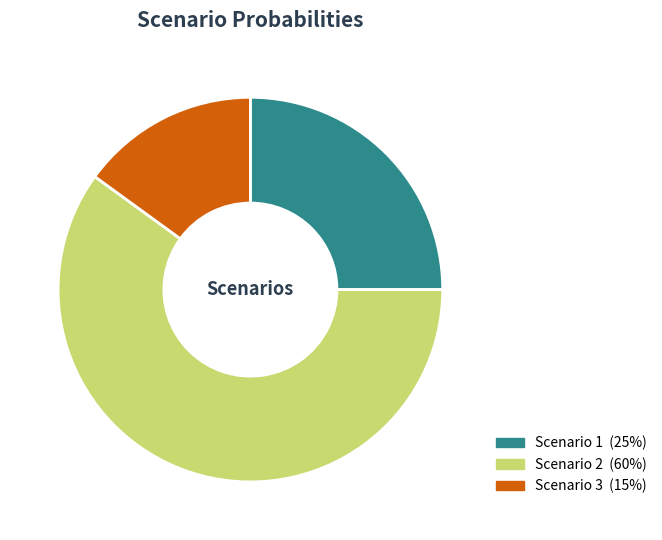

Count the number of slices in the pie.

3